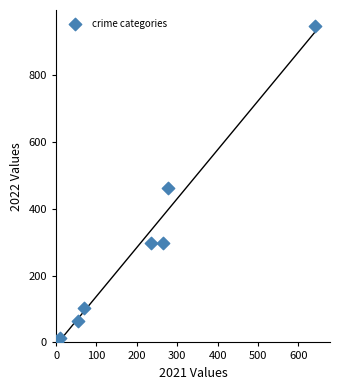

What Y value in the scatter plot is closest to 474?

463